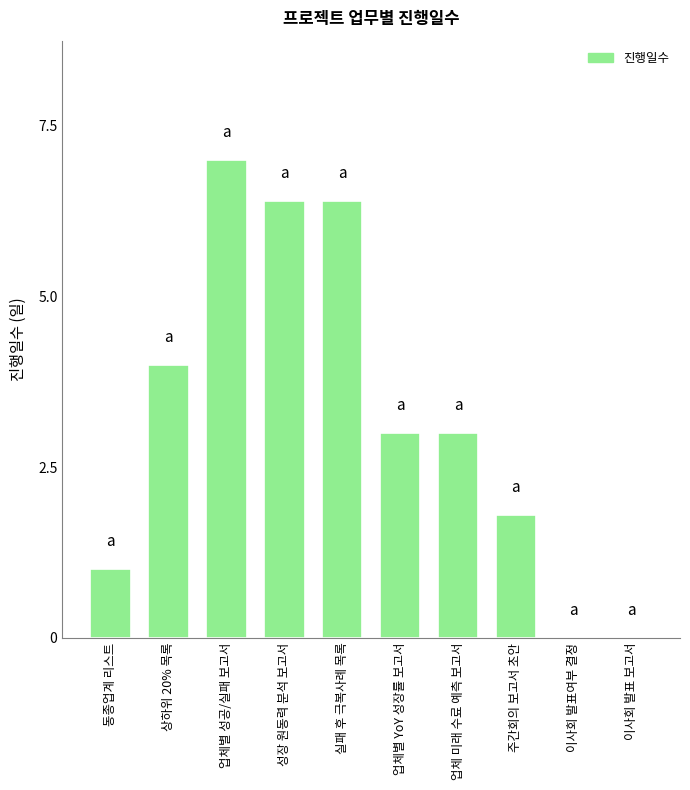

What is the sum of all values?

32.6